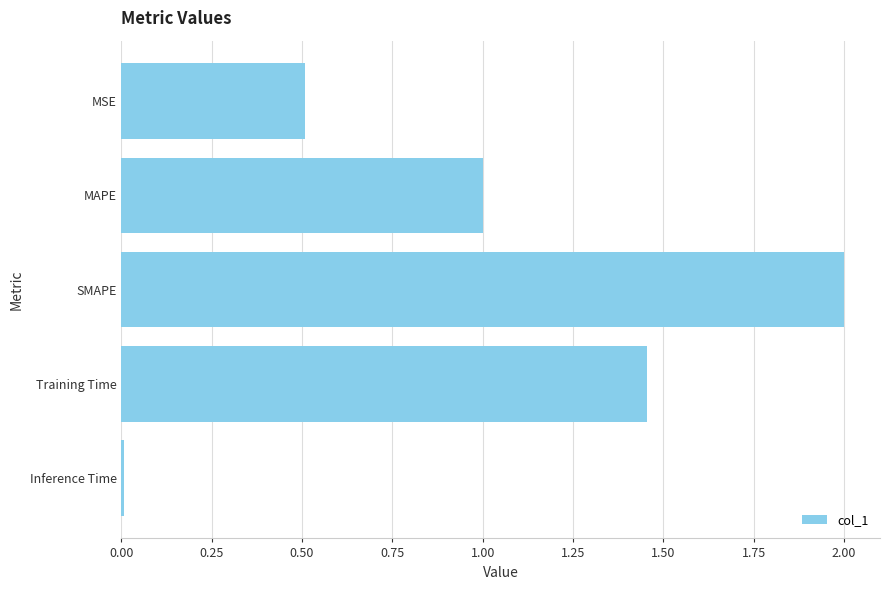

What is the maximum value shown in the chart?

2.0